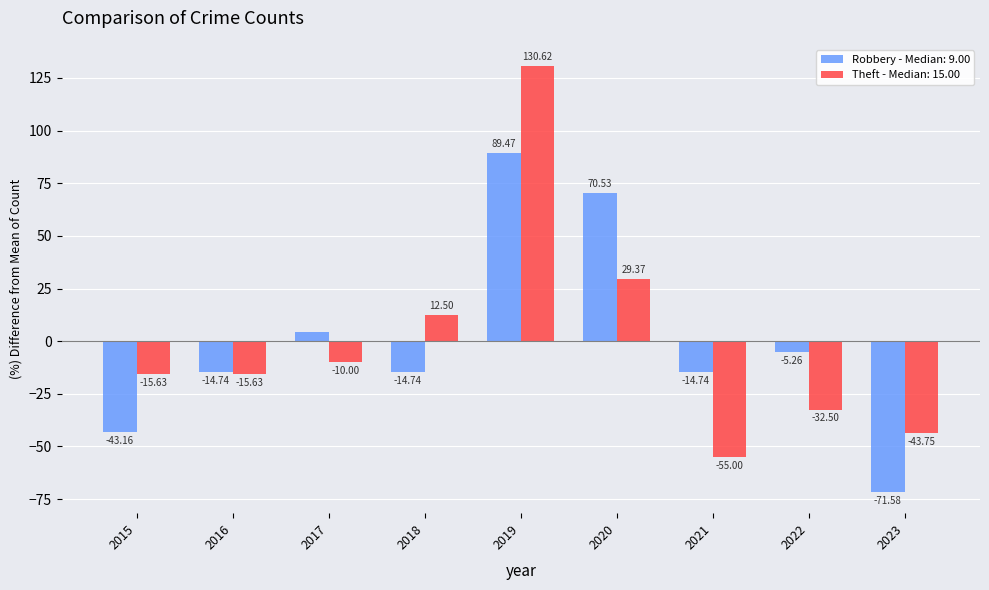

At 2019, list the series in order from smallest to largest.

Robbery - Median: 9.00, Theft - Median: 15.00